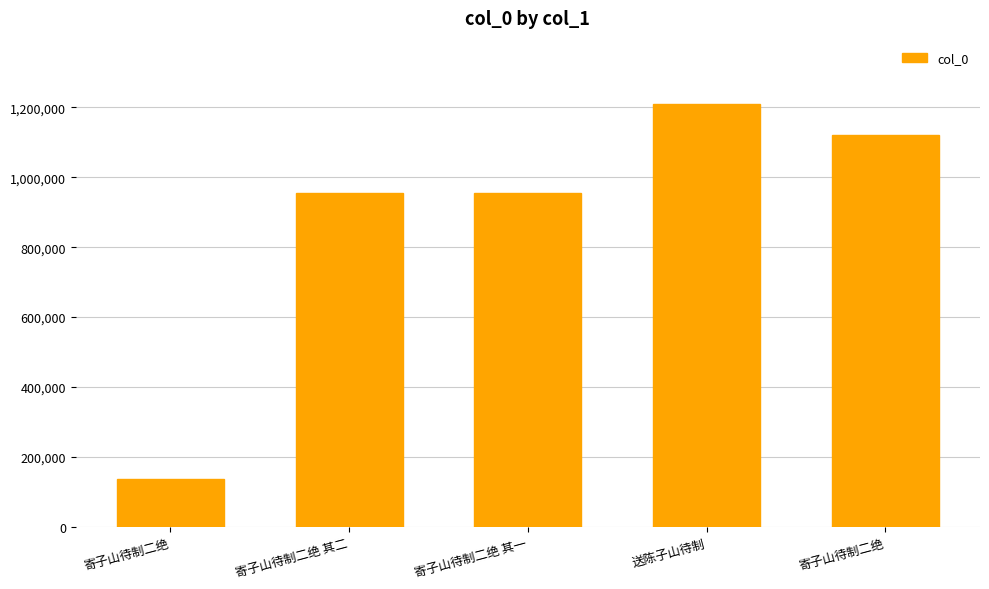

Between 寄子山待制二绝 and 送陈子山待制, which is larger?

送陈子山待制